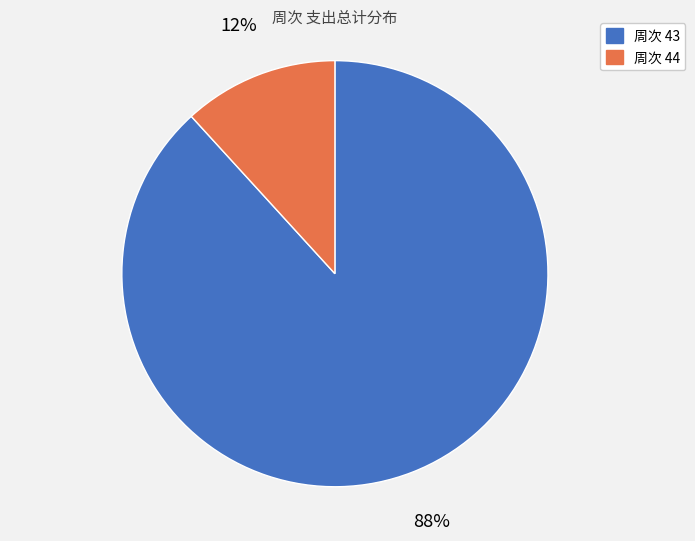

Which category has the biggest portion of the pie?

周次 43